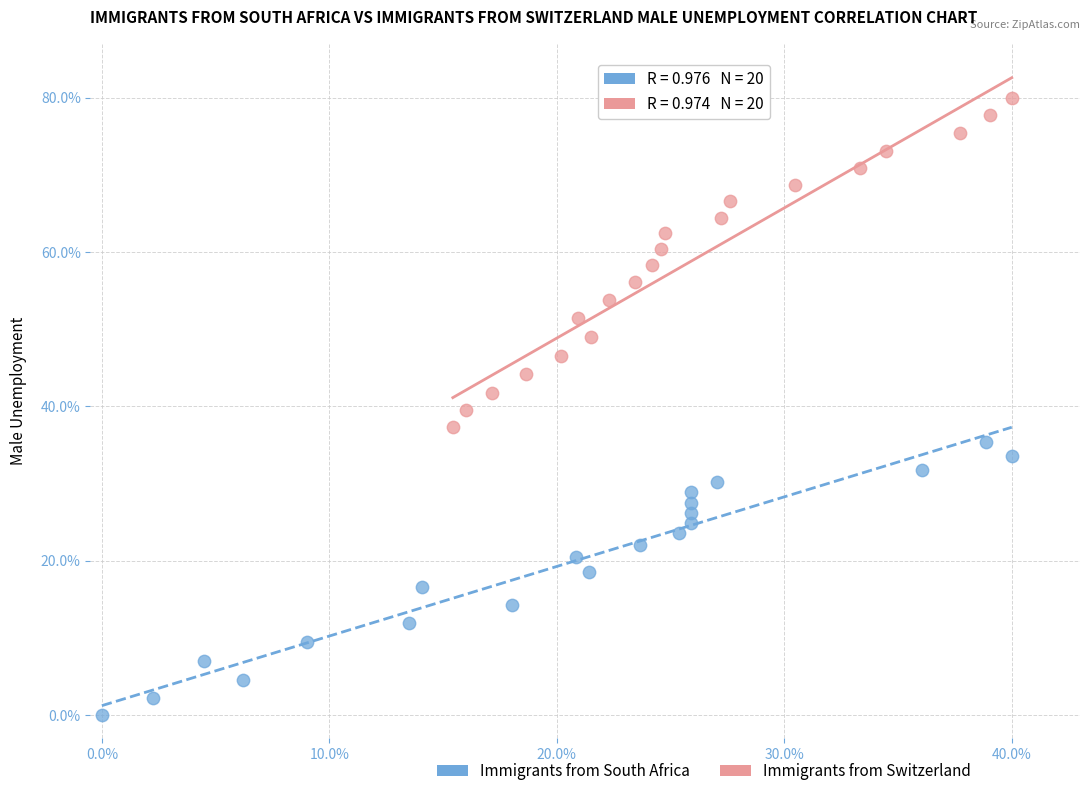

Which series contains the highest Y value?

Immigrants from Switzerland